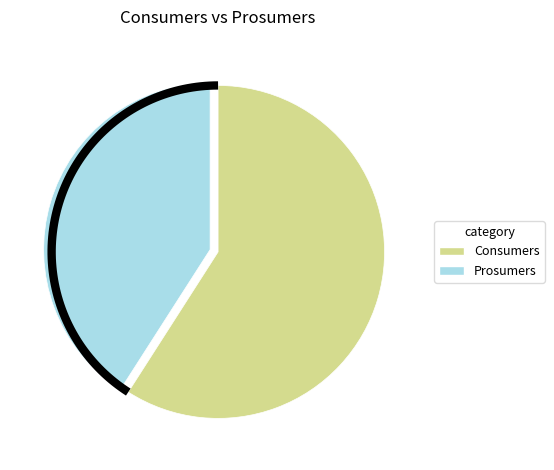

To the nearest percent, what percentage of the pie is Consumers?

59%